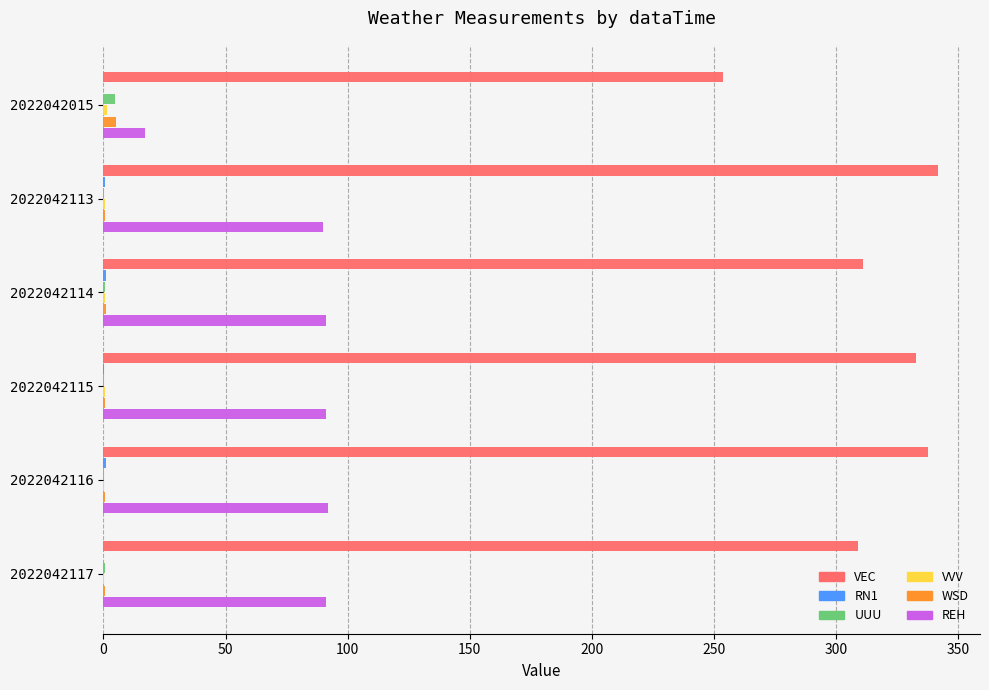

What is the highest value of the REH series?

92.0